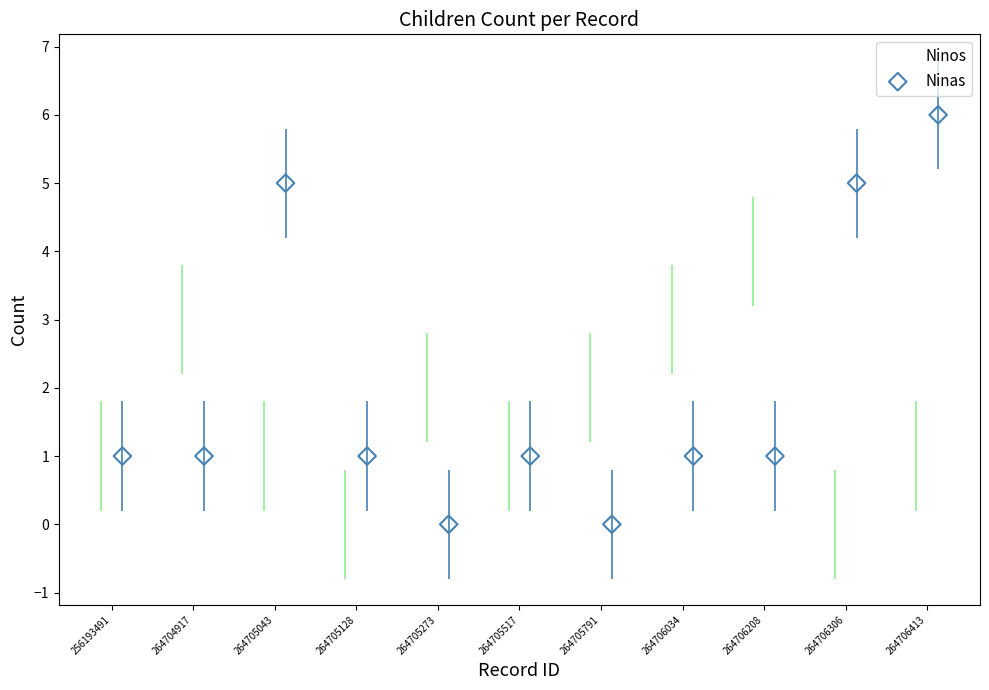

Which series has the largest Y range (max minus min)?

Ninas